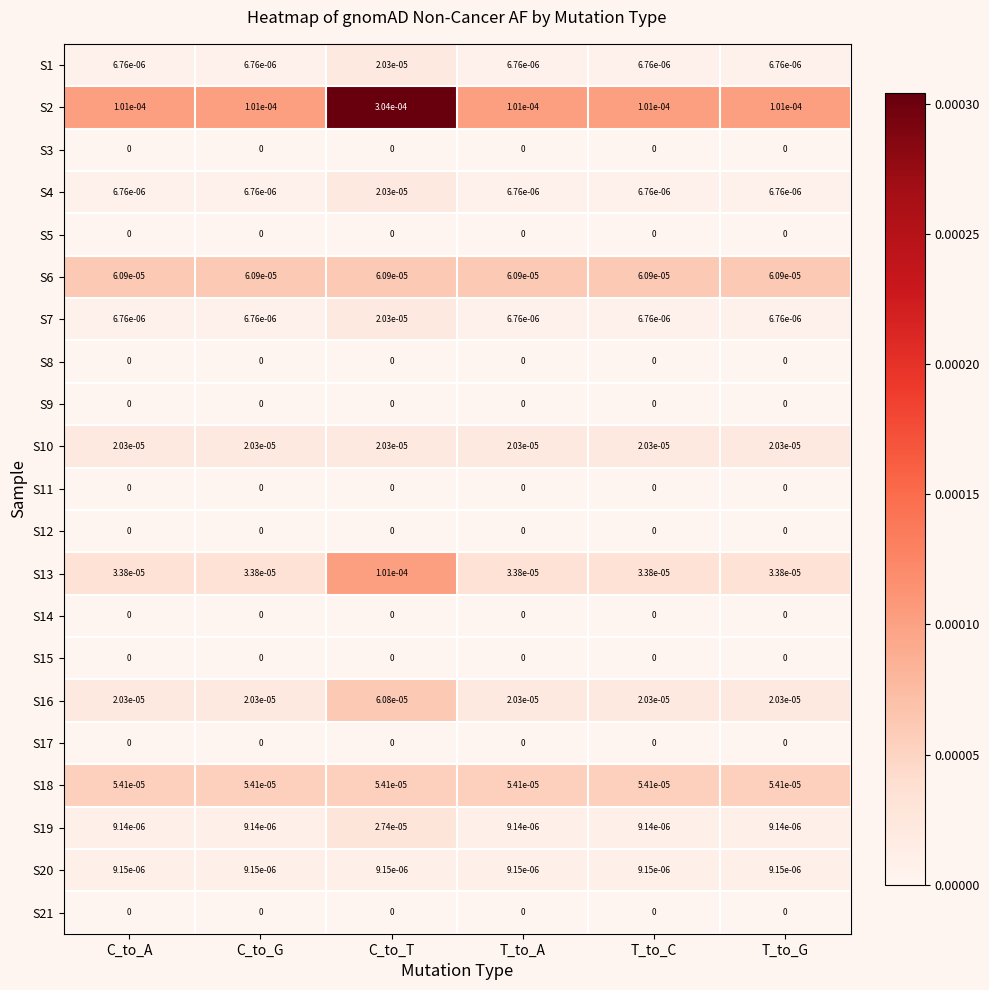

Which series has the largest range (max minus min)?

S2